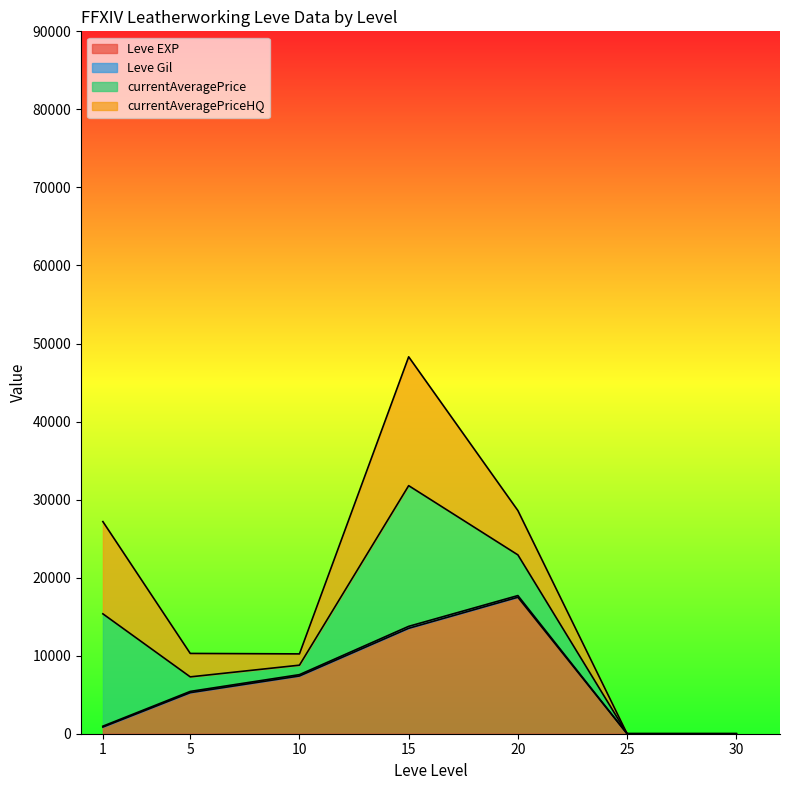

At which category is the sum across all series the highest?

15